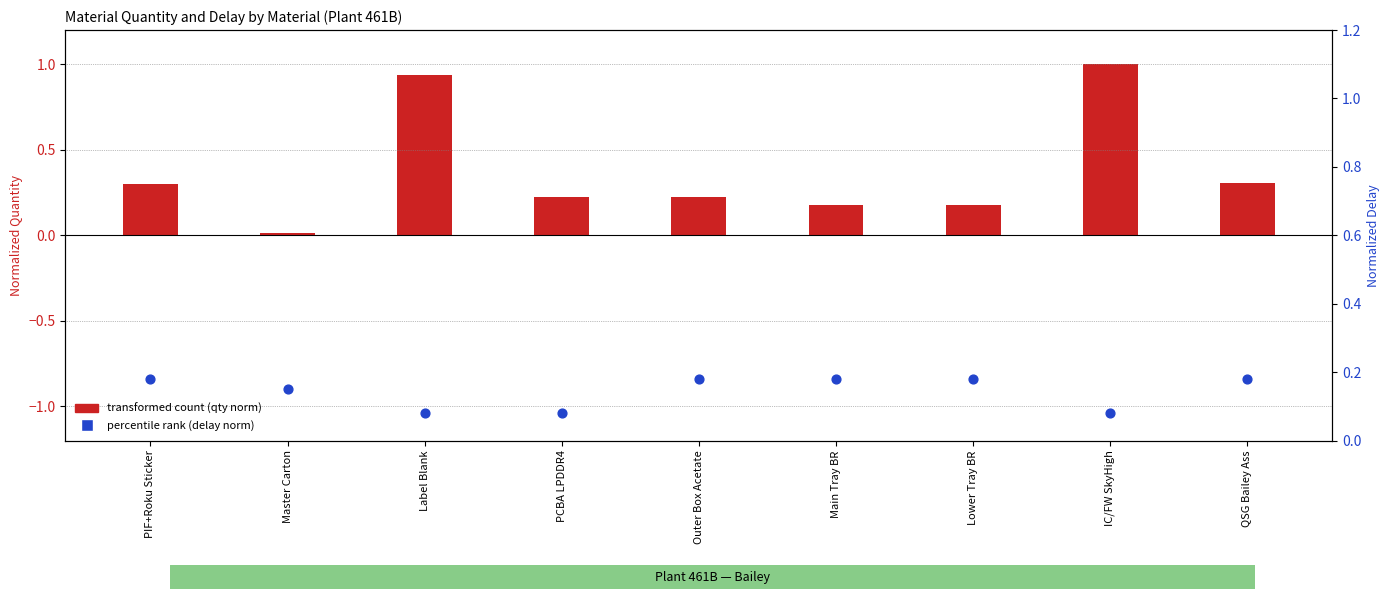

What is the total value across all series at Outer Box Acetate?

0.4